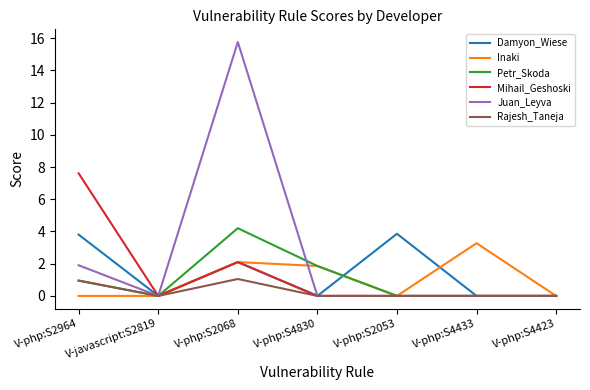

Which series has the largest total across all categories?

Juan_Leyva